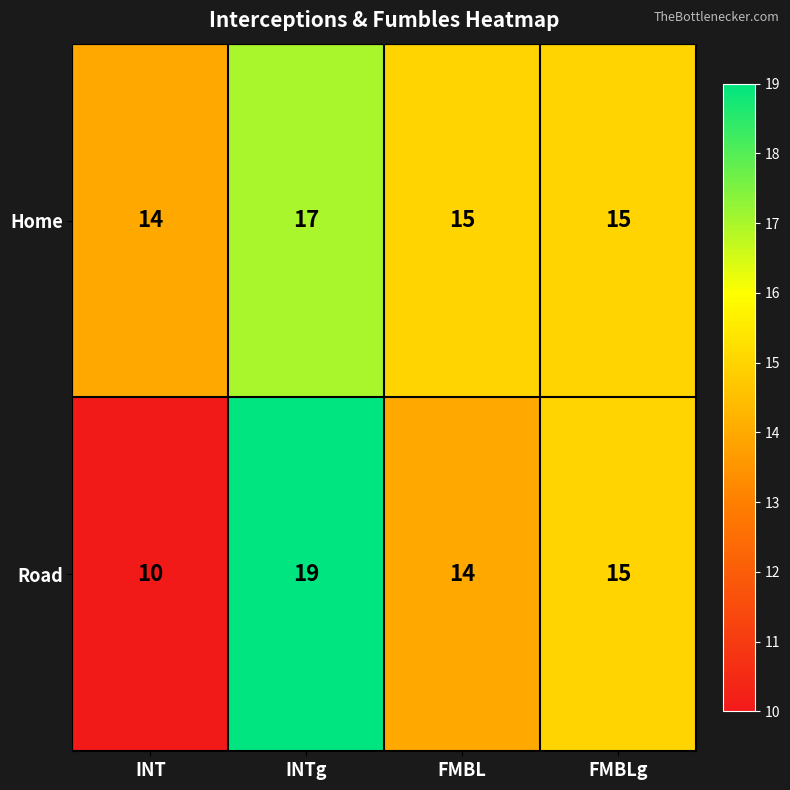

At how many categories does at least one series exceed 17?

1